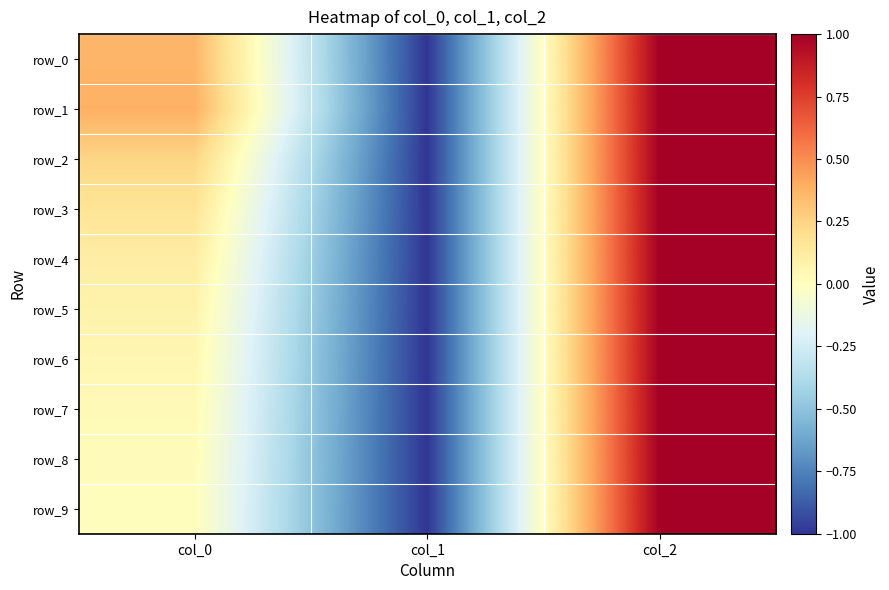

Is it true that row_5 equals 0.1 at col_0?

True